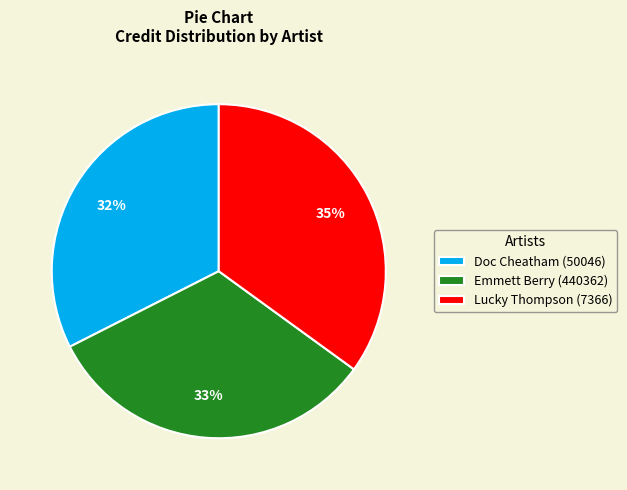

Combined, do Doc Cheatham (50046) and Emmett Berry (440362) account for over 50%?

Yes